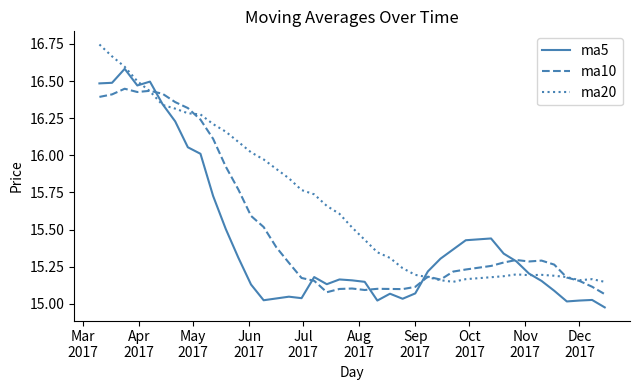

Rank the series by their maximum value, from highest to lowest.

ma20, ma5, ma10